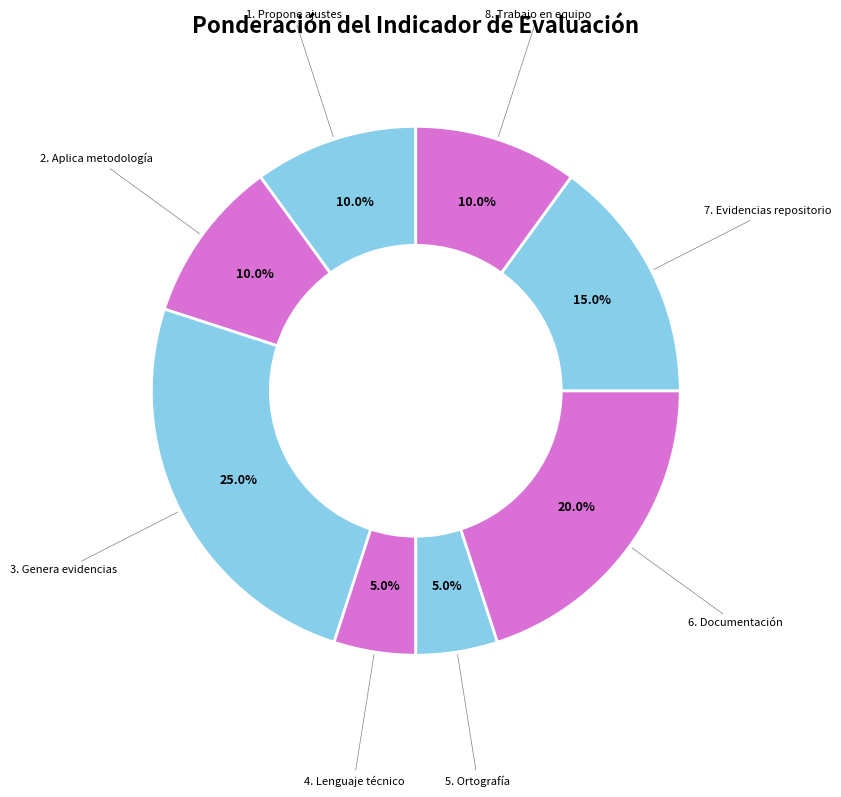

To the nearest percent, what is the difference between the largest and smallest slice percentages?

20%